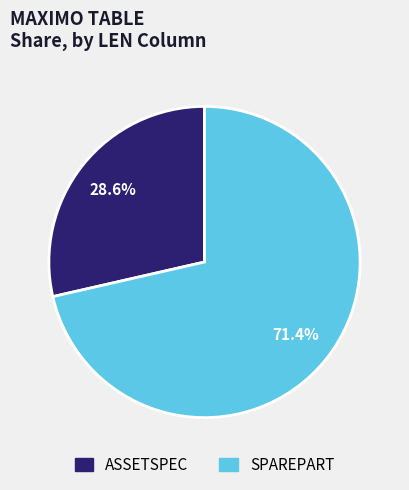

To the nearest percent, what is the difference between the ASSETSPEC and SPAREPART slice percentages?

43%